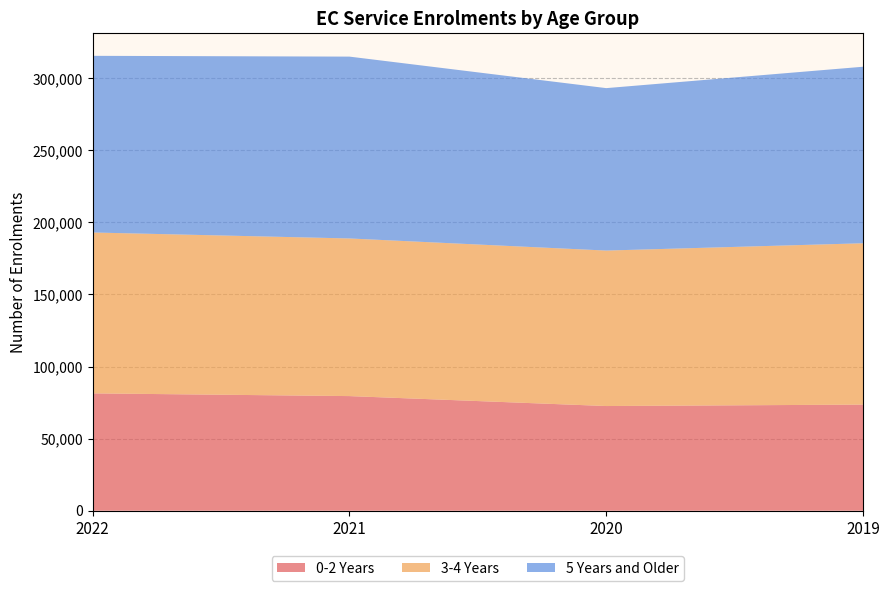

What is the maximum value for 0-2 Years?

81394